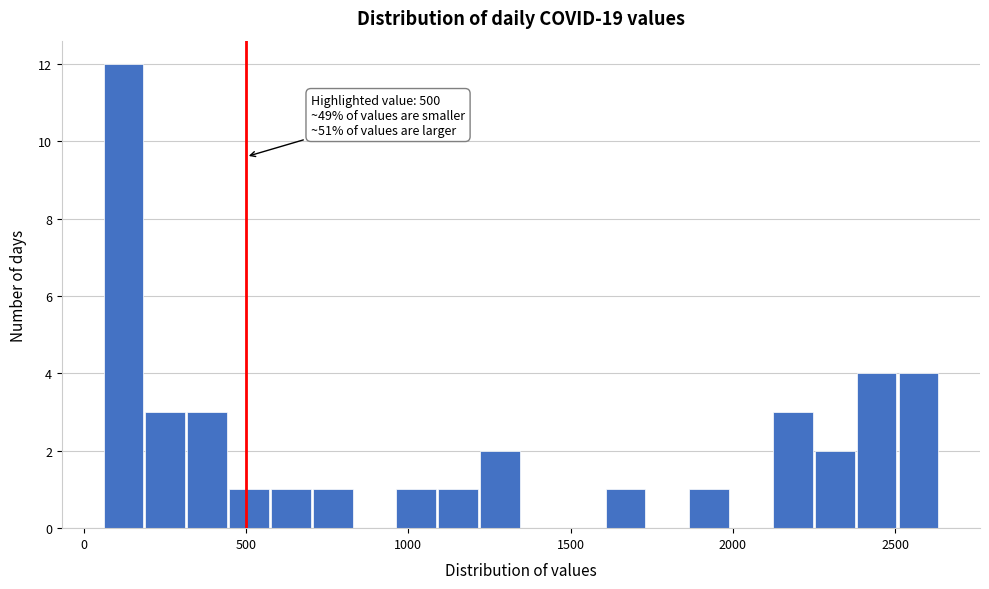

Read against the x-axis, roughly where is the centre of the tallest bar?

100